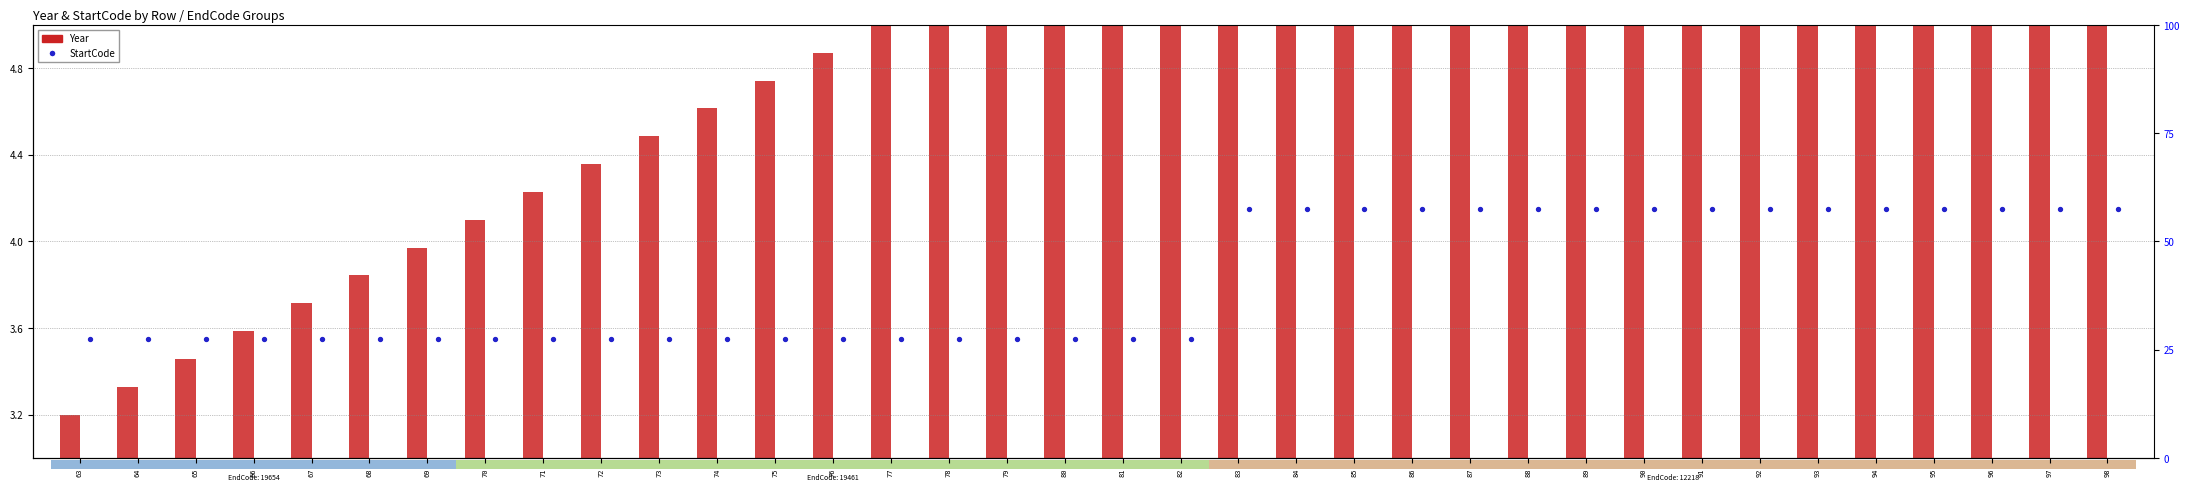

Which series has the largest Y range (max minus min)?

Year